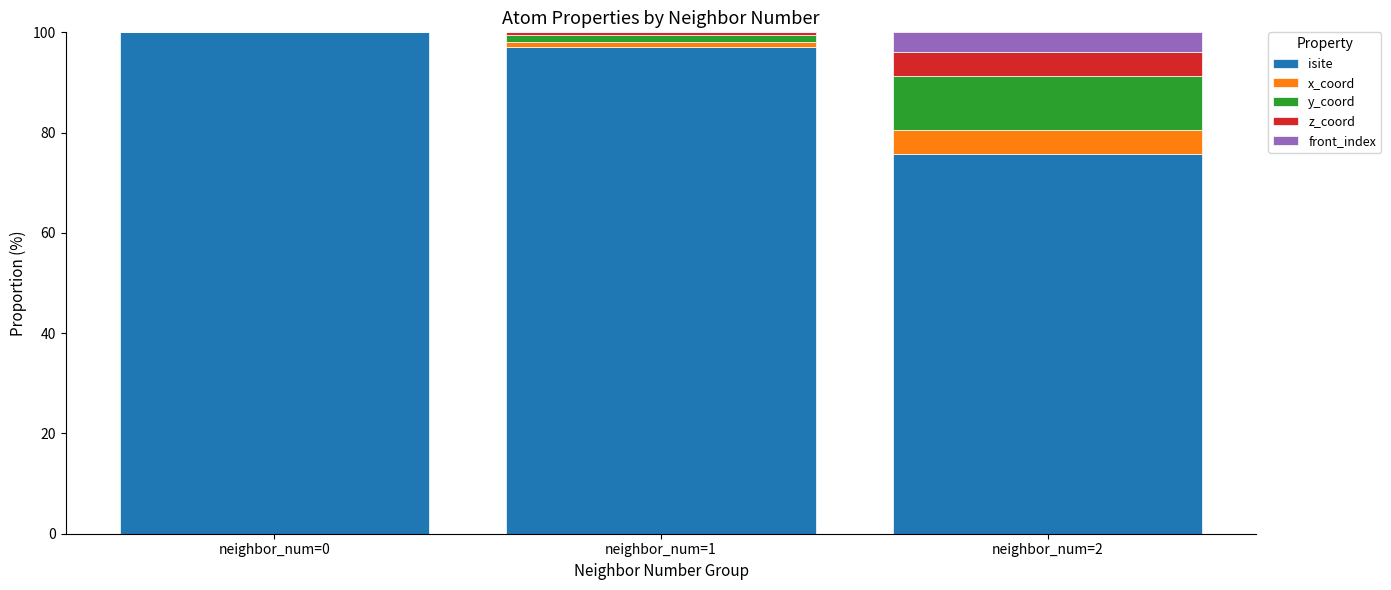

What is the total value across all series at neighbor_num=2?

100.0